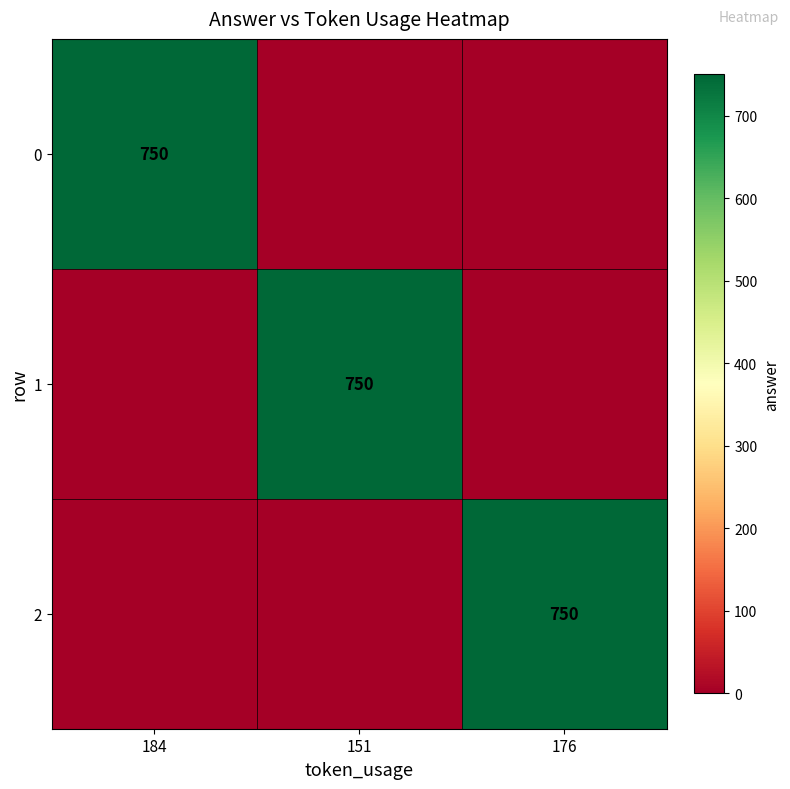

The value of 2 at 176 is 750. True or false?

True